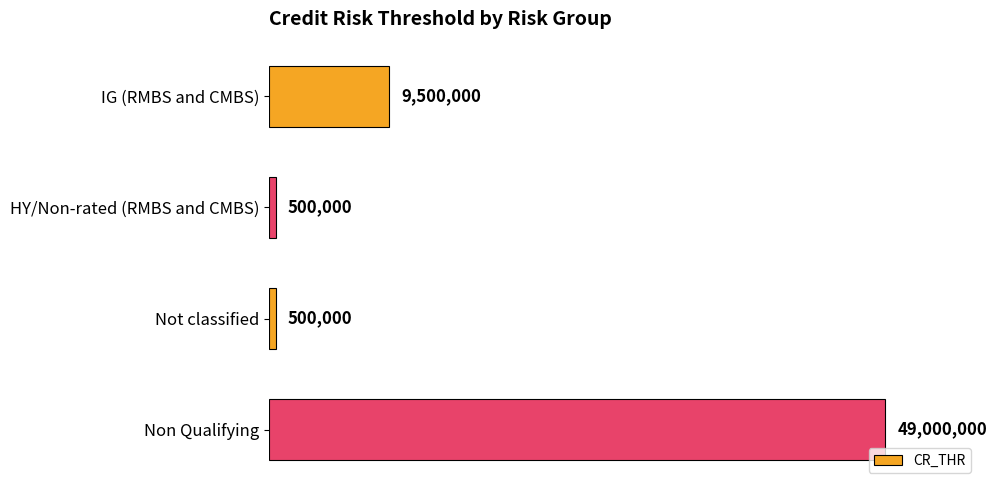

How many bars are there in total?

4